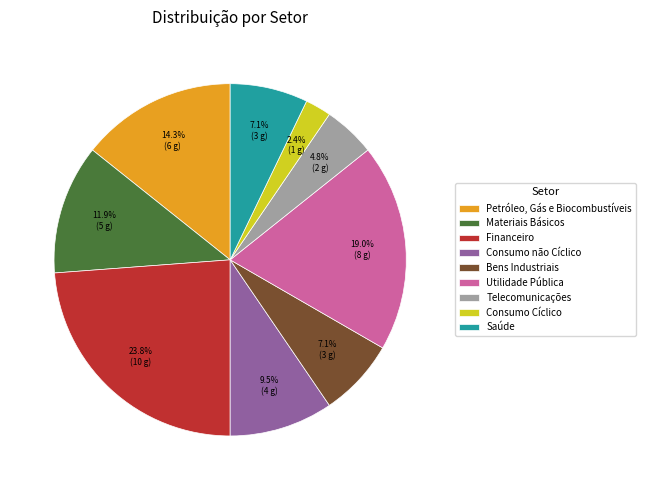

Between Utilidade Pública and Financeiro, which is larger?

Financeiro